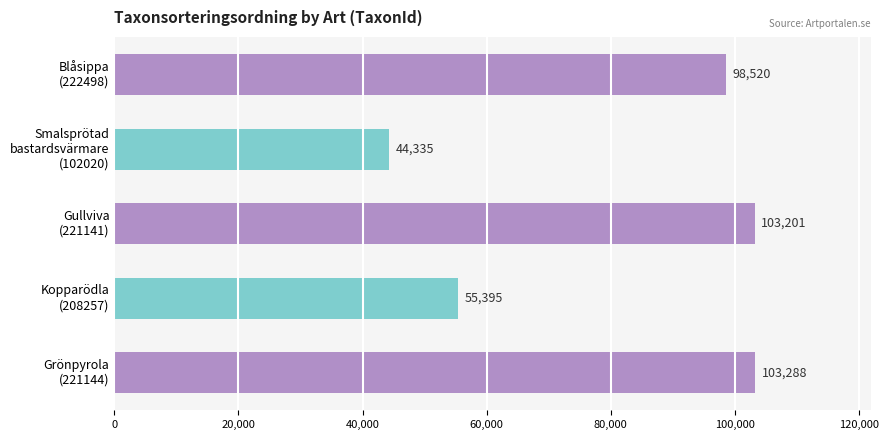

Rank the categories by value from highest to lowest.

Grönpyrola
(221144), Gullviva
(221141), Blåsippa
(222498), Kopparödla
(208257), Smalsprötad
bastardsvärmare
(102020)